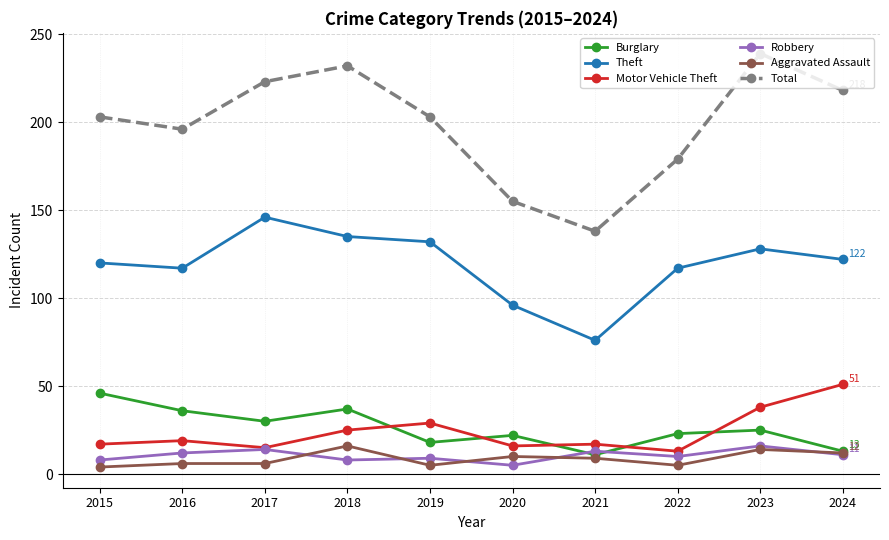

What is the value of the Motor Vehicle Theft point at the 2nd from the left?

19